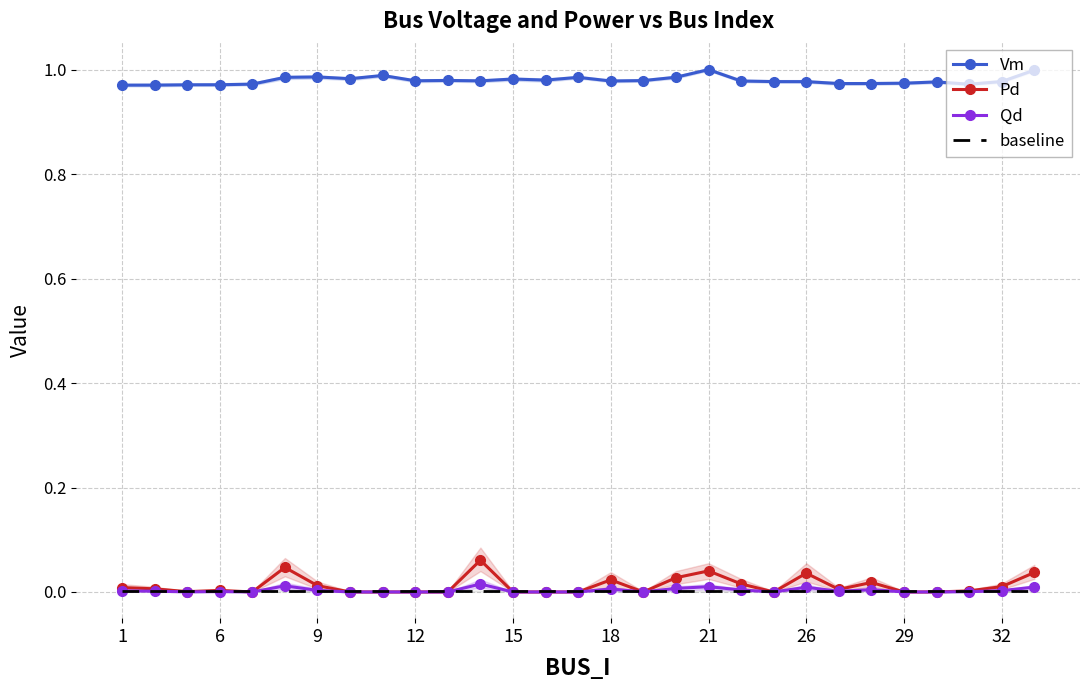

Reading left to right, transcribe all the data shown in this chart.

Vm: 1.0	1.0	1.0	1.0	1.0	1.0	1.0	1.0	1.0	1.0	1.0	1.0	1.0	1.0	1.0	1.0	1.0	1.0	1.0	1.0	1.0	1.0	1.0	1.0	1.0	1.0	1.0	1.0	1.0
Pd: 0.0	0.0	0.0	0.0	0.0	0.0	0.0	0.0	0.0	0.0	0.0	0.1	0.0	0.0	0.0	0.0	0.0	0.0	0.0	0.0	0.0	0.0	0.0	0.0	0.0	0.0	0.0	0.0	0.0
Qd: 0.0	0.0	0.0	0.0	0.0	0.0	0.0	0.0	0.0	0.0	0.0	0.0	0.0	0.0	0.0	0.0	0.0	0.0	0.0	0.0	0.0	0.0	0.0	0.0	0.0	0.0	0.0	0.0	0.0
baseline: 0.0	0.0	0.0	0.0	0.0	0.0	0.0	0.0	0.0	0.0	0.0	0.0	0.0	0.0	0.0	0.0	0.0	0.0	0.0	0.0	0.0	0.0	0.0	0.0	0.0	0.0	0.0	0.0	0.0